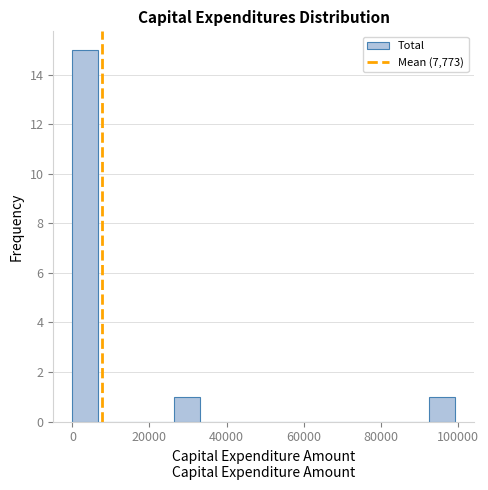

Read against the x-axis, roughly where is the centre of the tallest bar?

4000